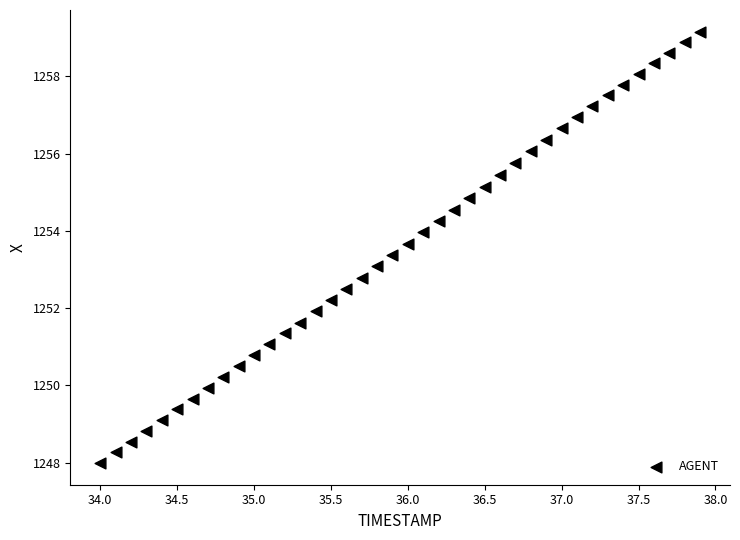

What is the range of Y values (max minus min)?

11.2